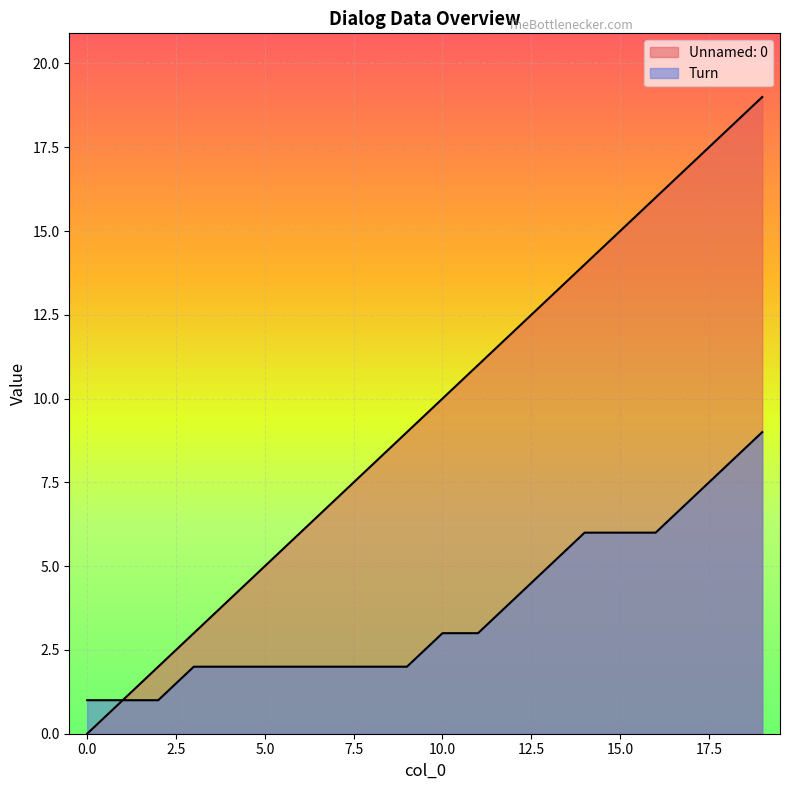

What is the value of the Unnamed: 0 point at the 11th from the left?

10